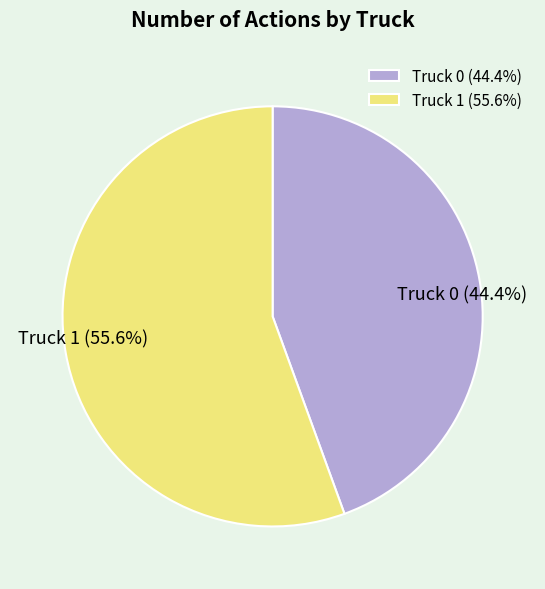

Which category has the biggest portion of the pie?

Truck 1